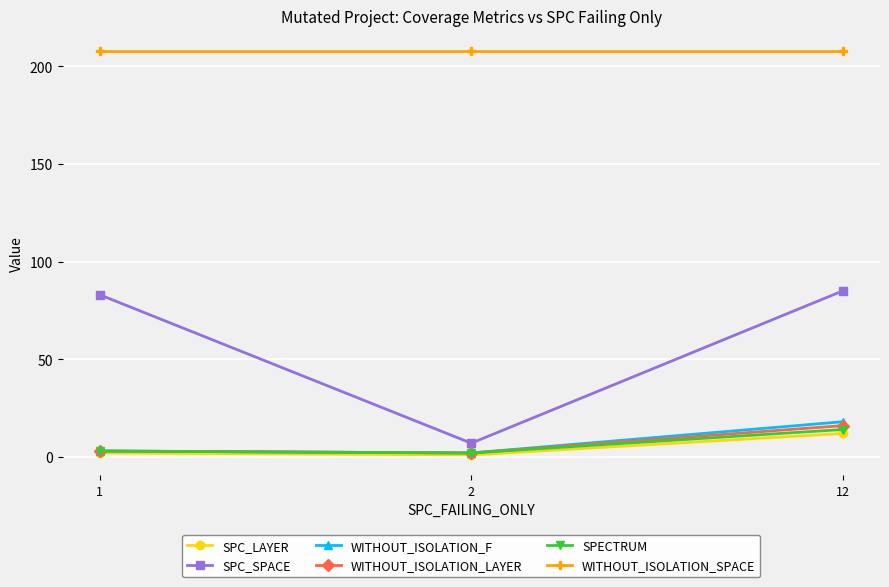

List the series in order of their peak value, lowest first.

SPC_LAYER, SPECTRUM, WITHOUT_ISOLATION_LAYER, WITHOUT_ISOLATION_F, SPC_SPACE, WITHOUT_ISOLATION_SPACE